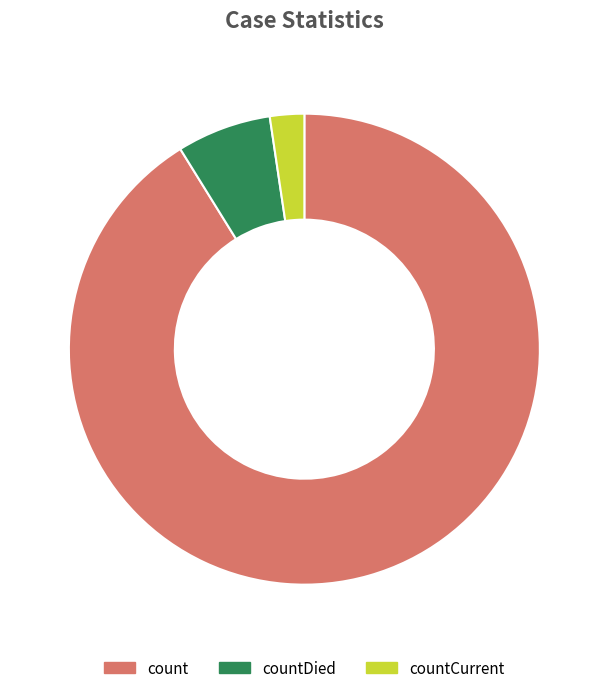

Rank the categories by value from lowest to highest.

countCurrent, countDied, count